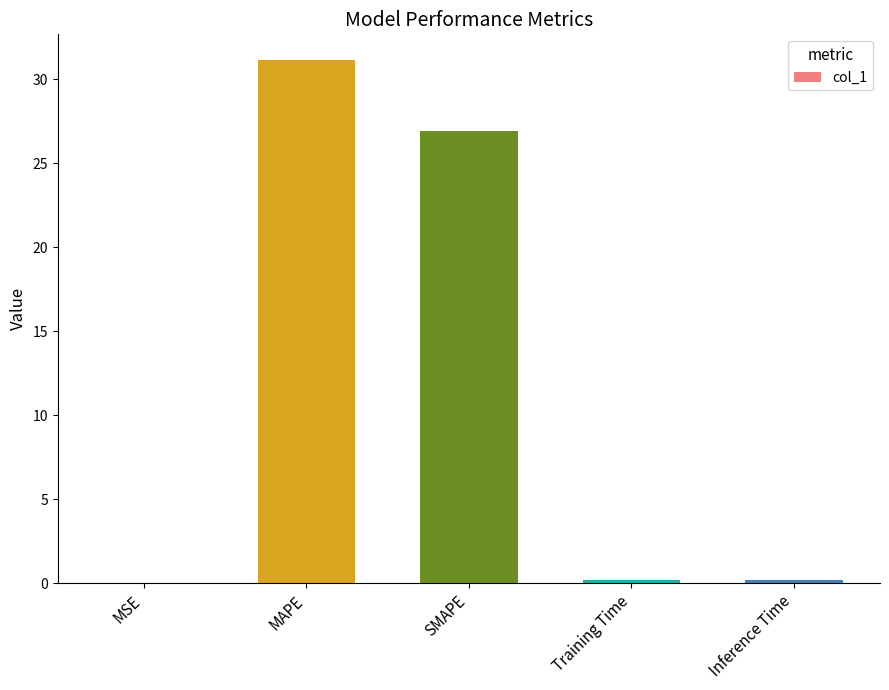

What is the difference between the values at Inference Time and MSE?

0.2